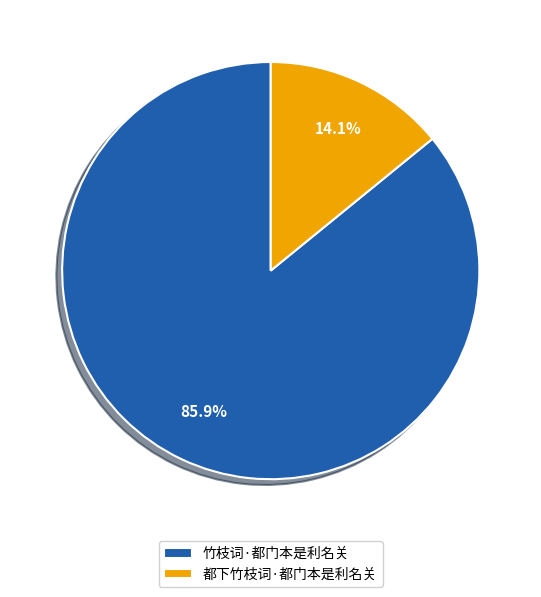

How many slices are in this pie chart?

2